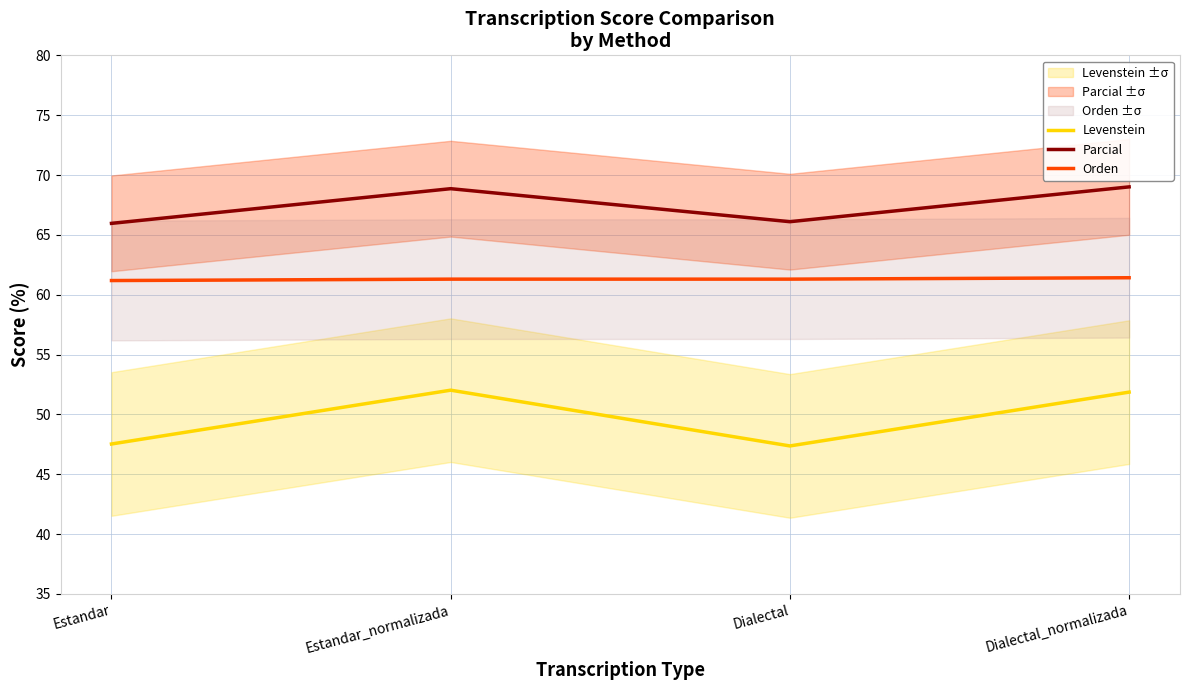

Which series has the widest spread of values?

Levenstein